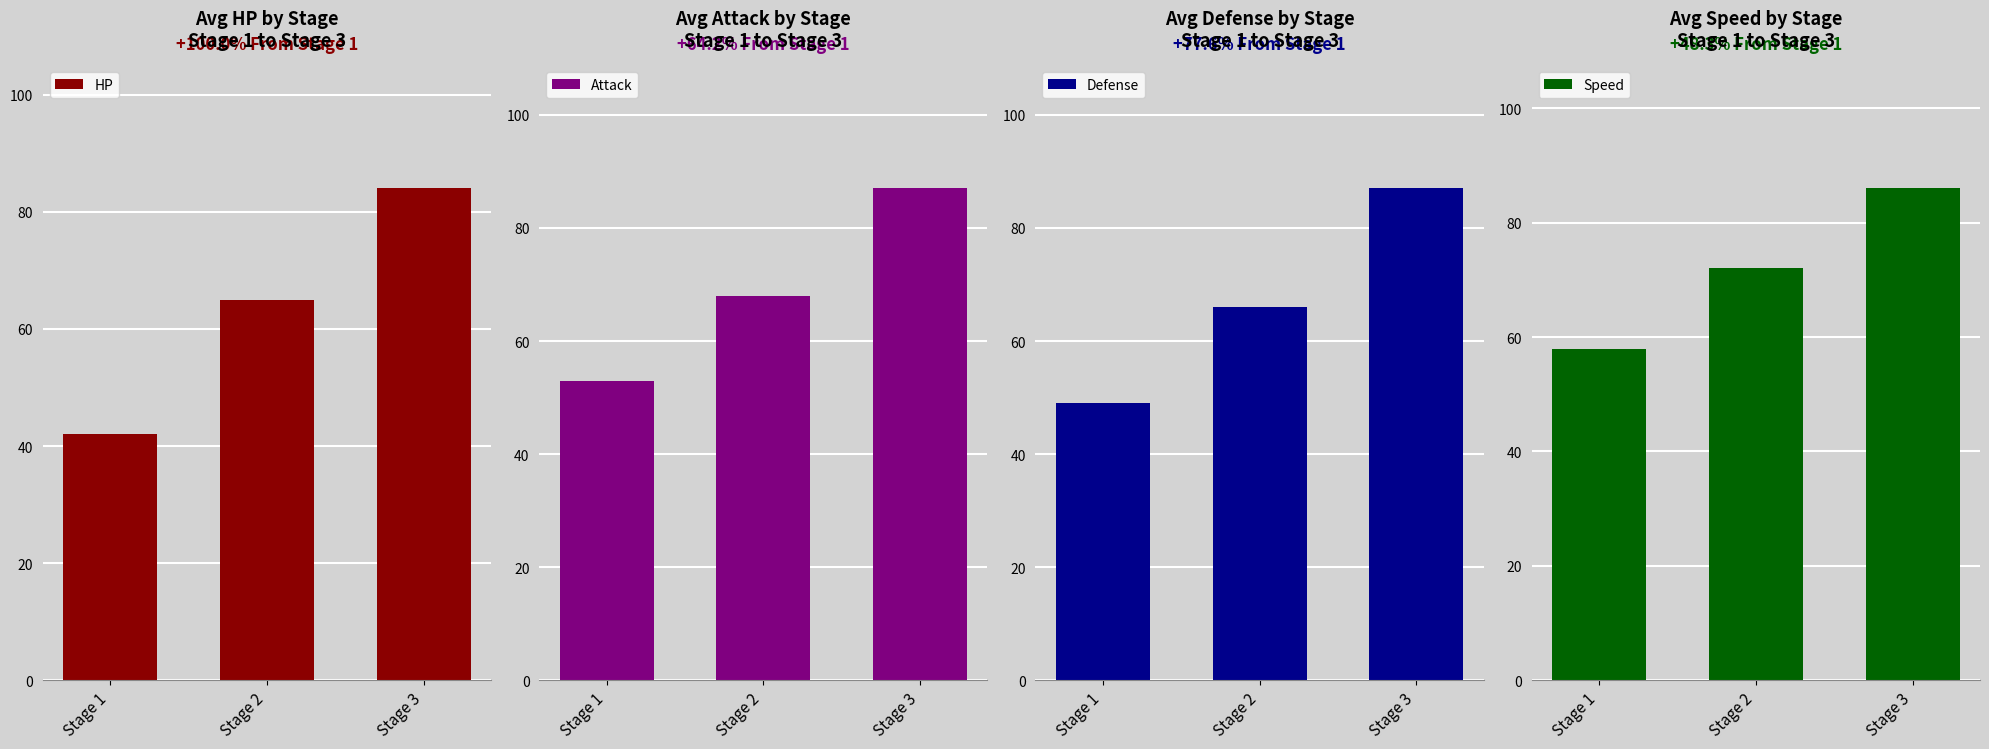

The Defense series shows 14 at Stage 2. True or false?

False